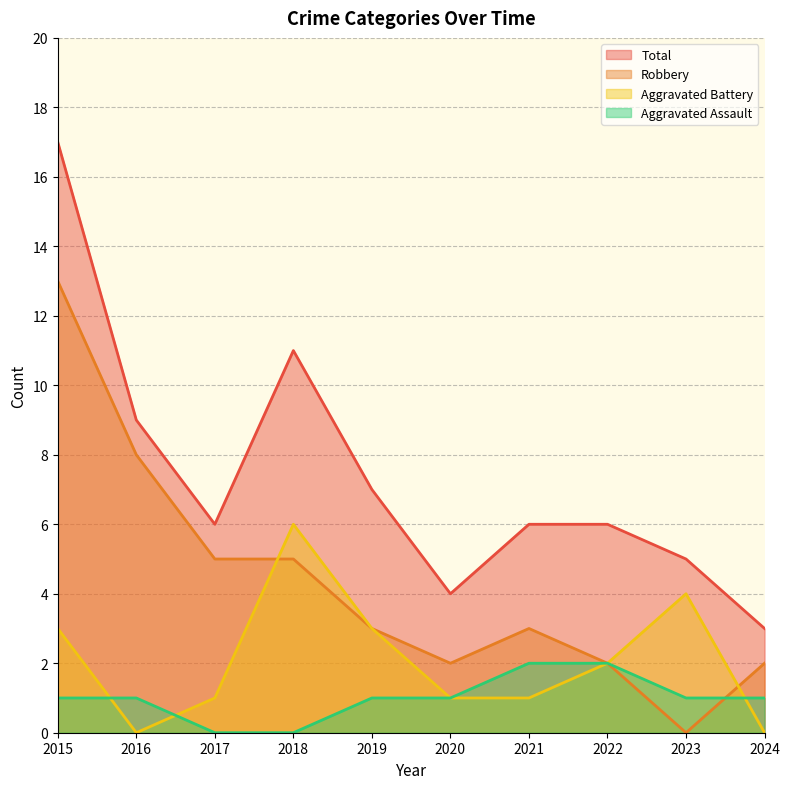

How many values in the Aggravated Battery series exceed 2?

4